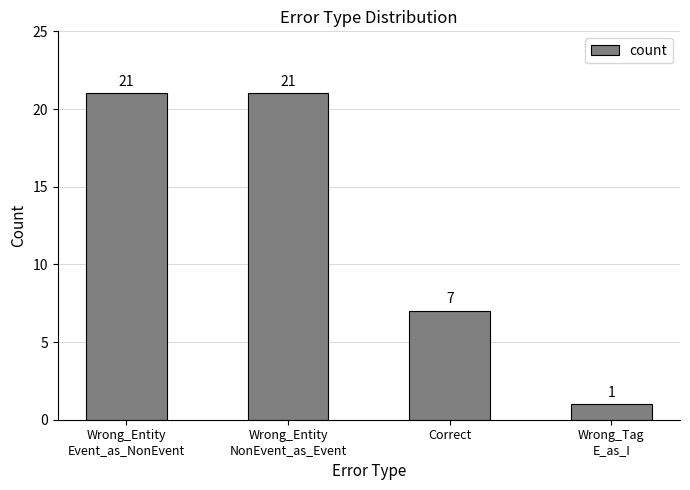

What is the sum of all values?

50